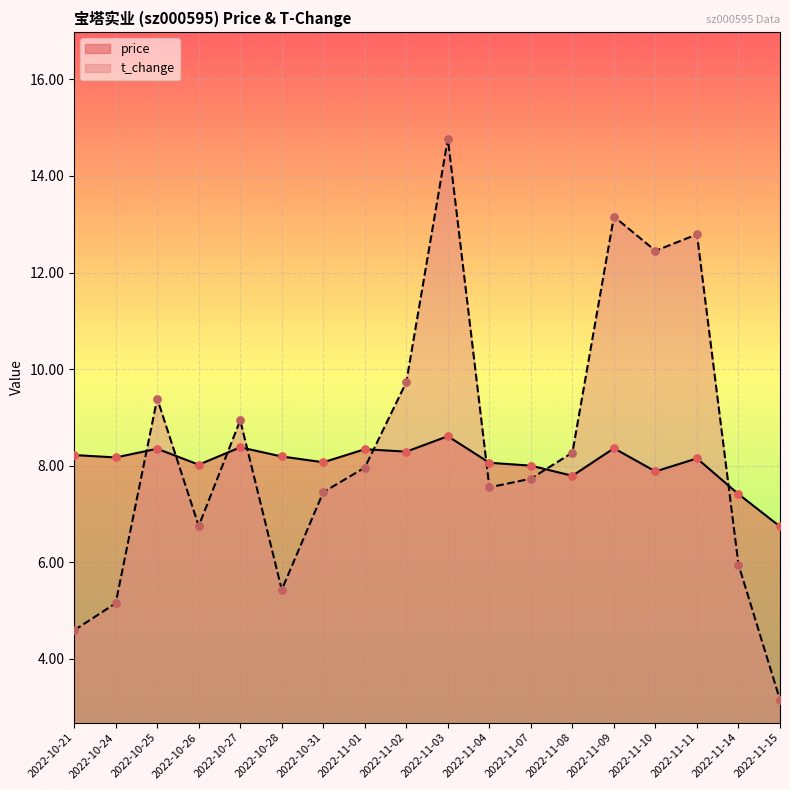

Which series has the widest spread of Y values?

t_change